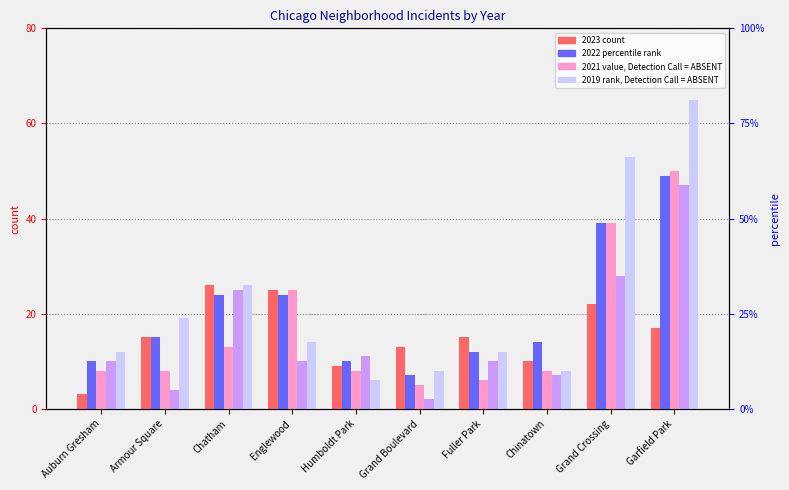

Does the chart contain stacked bars?

No